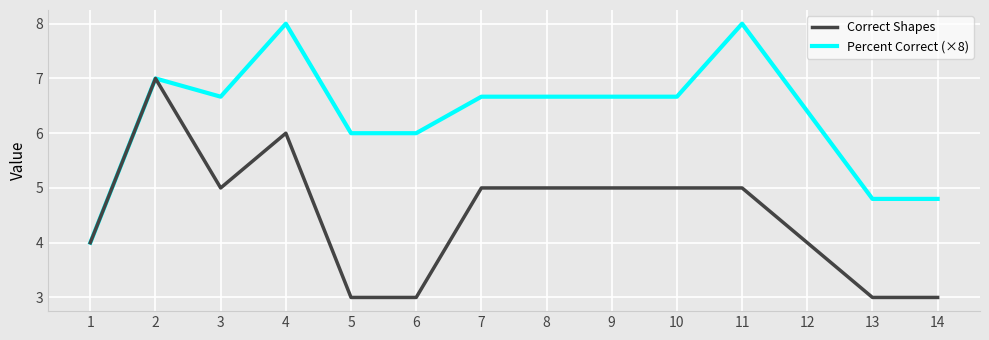

Reading left to right, transcribe all the data shown in this chart.

Correct Shapes: 4.0	7.0	5.0	6.0	3.0	3.0	5.0	5.0	5.0	5.0	5.0	4.0	3.0	3.0
Percent Correct (×8): 4.0	7.0	6.7	8.0	6.0	6.0	6.7	6.7	6.7	6.7	8.0	6.4	4.8	4.8